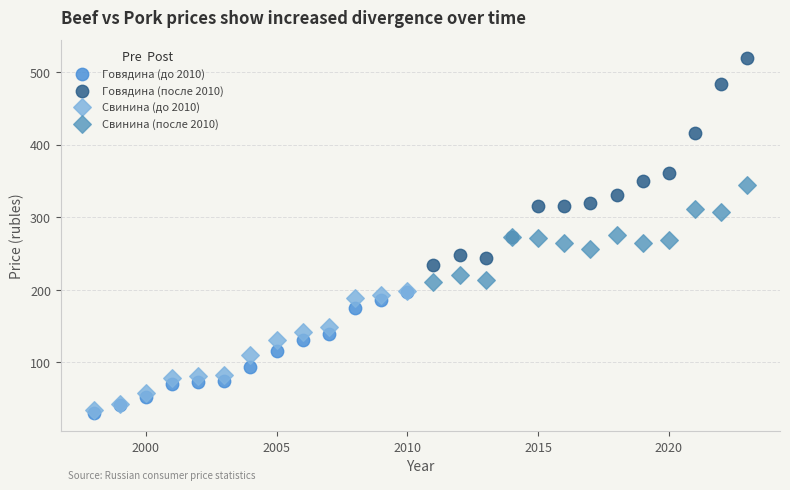

Which series has the largest Y range (max minus min)?

Говядина (после 2010)